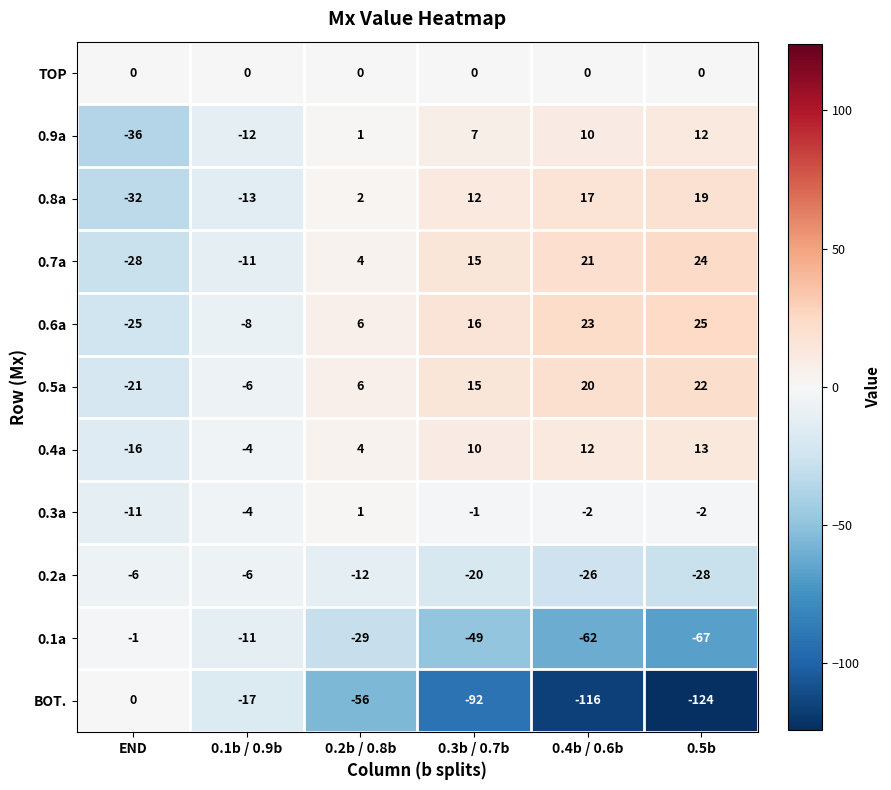

True or false: 0.6a has a value of -25 at END.

True